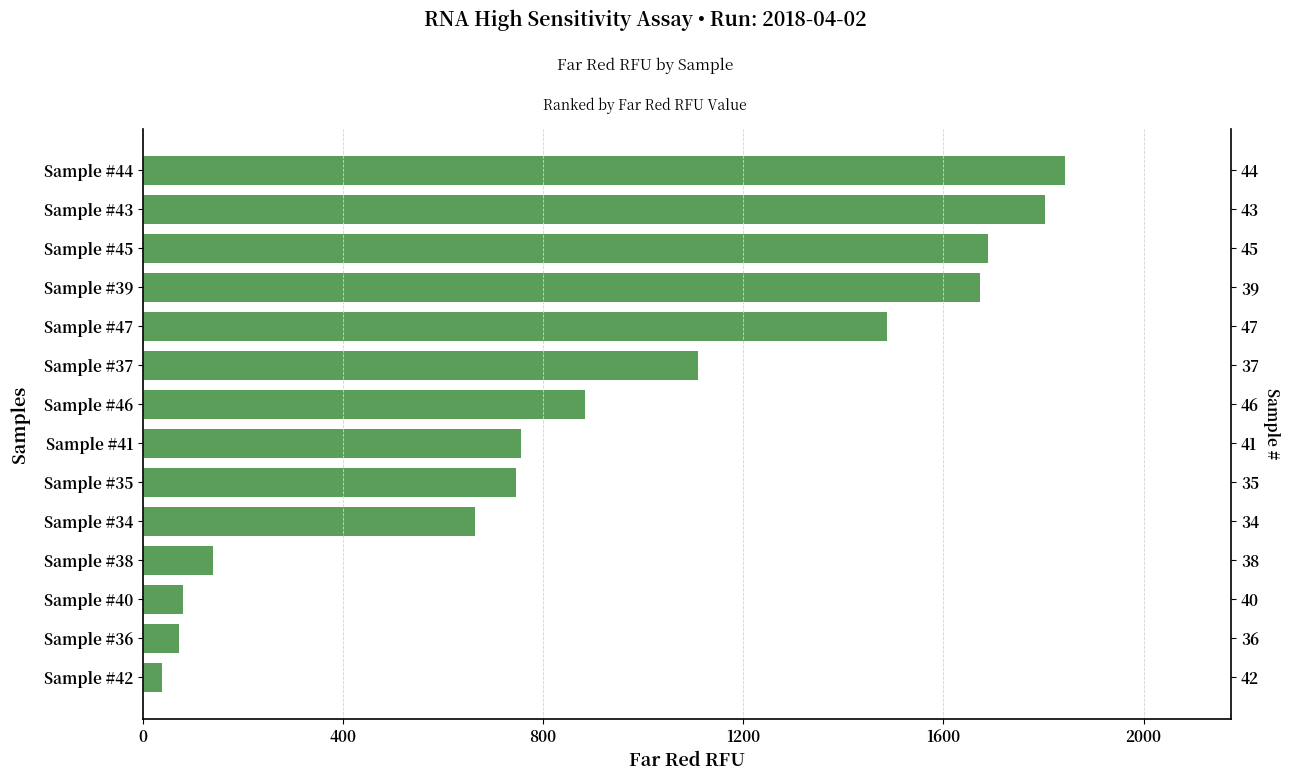

Is it true that the value at Sample #42 is 37.5?

True